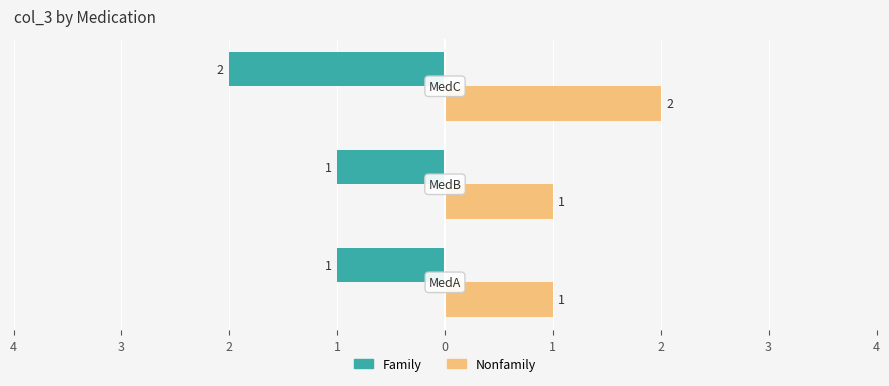

What are all the series names shown in the legend?

Family, Nonfamily